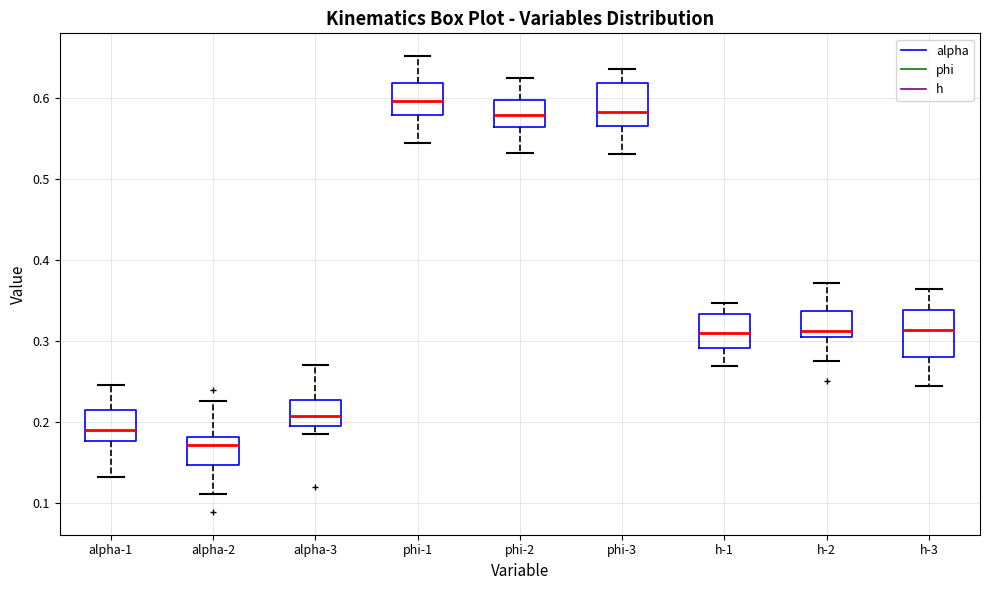

Reading left to right, transcribe this box plot: for each box, give where its median line is, the range the box spans, and where its two whiskers end, as read against the y-axis. The values are not printed on the chart, so give them approximately, as read against the axis.

alpha-1: median 0.19, box 0.18 to 0.22, whiskers 0.13 to 0.25
alpha-2: median 0.17, box 0.15 to 0.18, whiskers 0.11 to 0.23
alpha-3: median 0.21, box 0.20 to 0.23, whiskers 0.19 to 0.27
phi-1: median 0.60, box 0.58 to 0.62, whiskers 0.54 to 0.65
phi-2: median 0.58, box 0.57 to 0.60, whiskers 0.53 to 0.63
phi-3: median 0.58, box 0.57 to 0.62, whiskers 0.53 to 0.64
h-1: median 0.31, box 0.29 to 0.33, whiskers 0.27 to 0.35
h-2: median 0.31, box 0.30 to 0.34, whiskers 0.28 to 0.37
h-3: median 0.31, box 0.28 to 0.34, whiskers 0.24 to 0.36